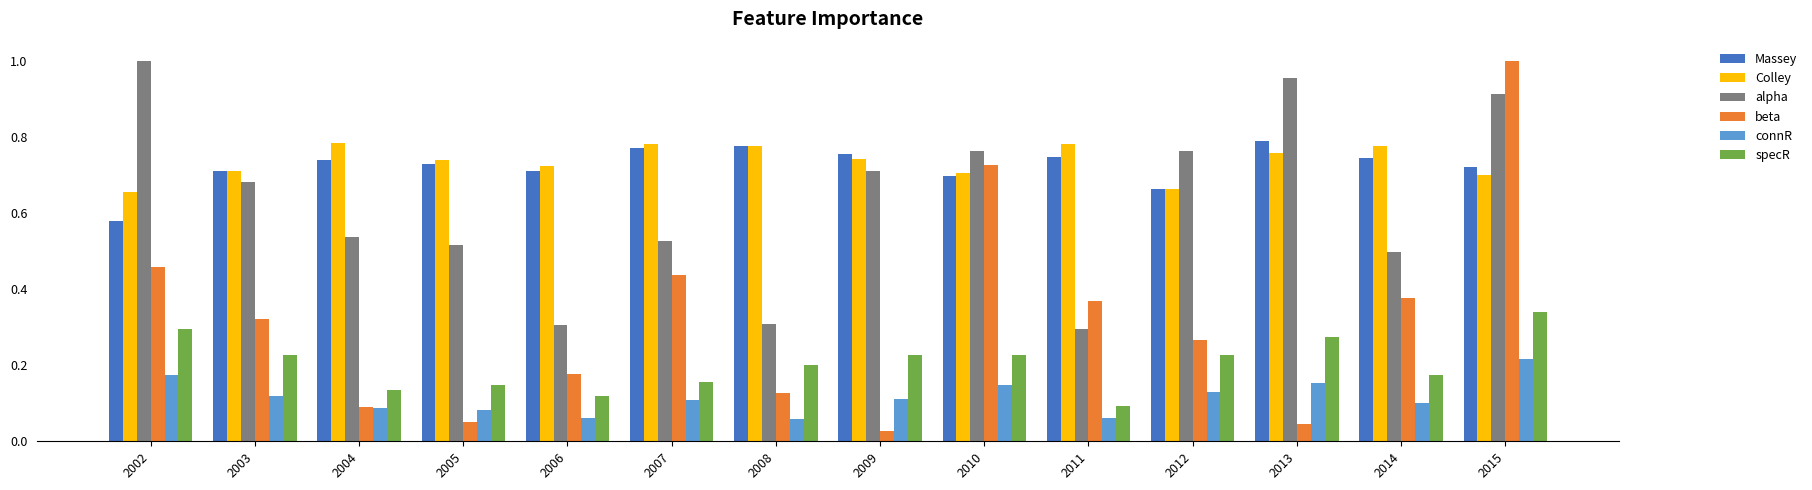

The value of specR at 2004 is 0.1. True or false?

True